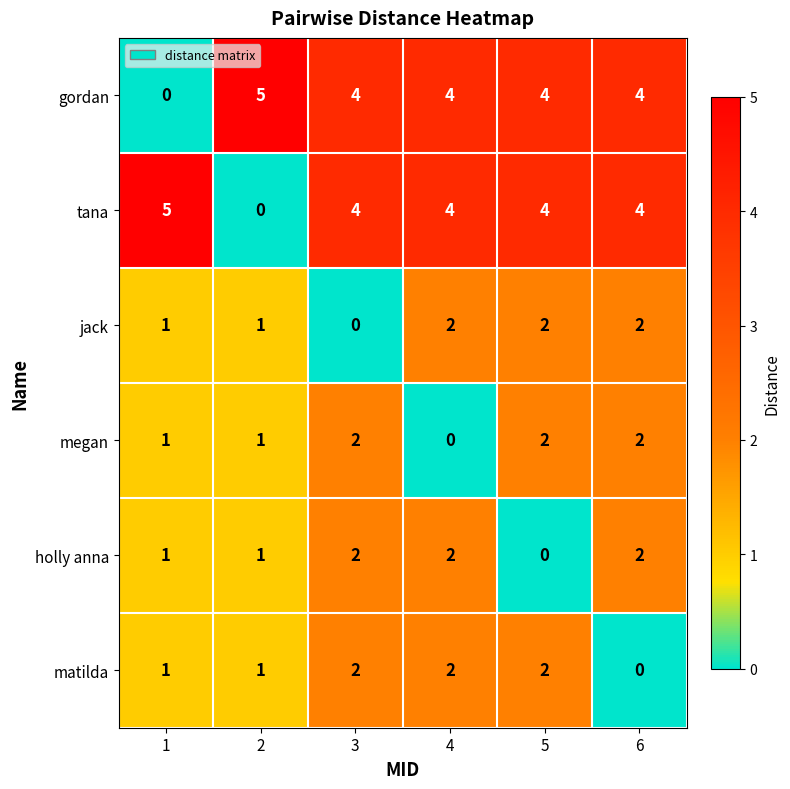

The gordan series shows 0 at 1. True or false?

True